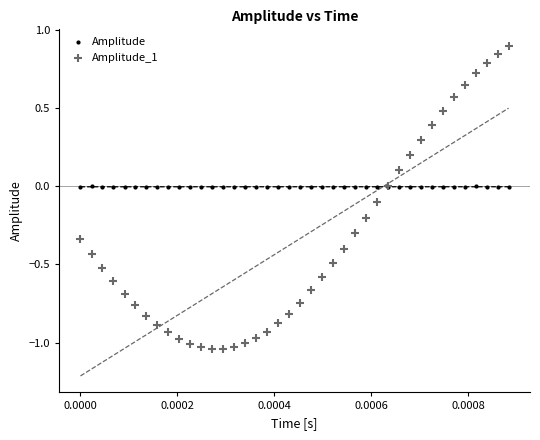

Which series contains the lowest Y value?

Amplitude_1